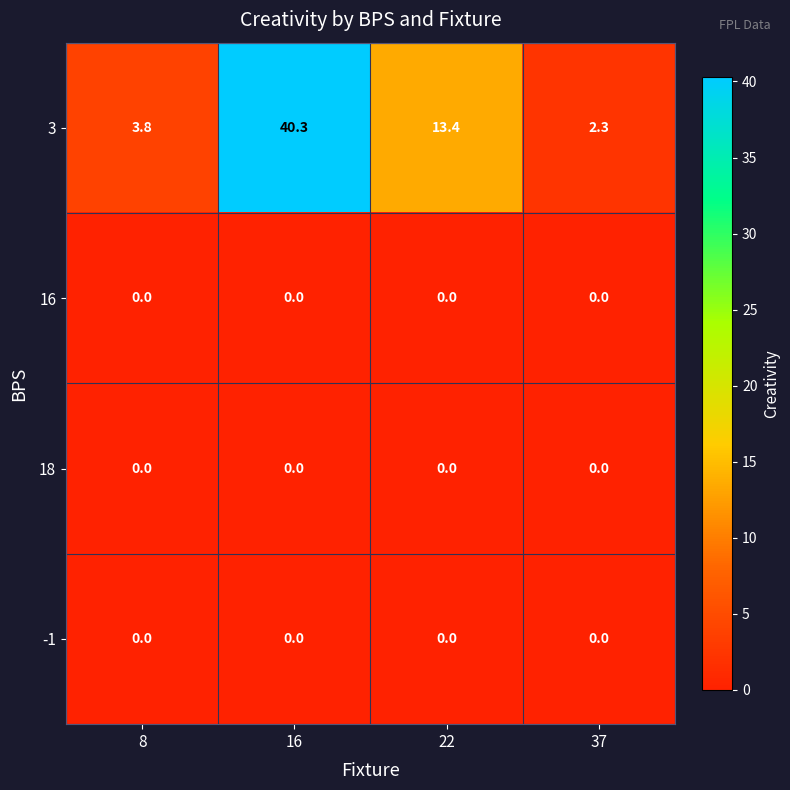

Reading left to right, transcribe all the data shown in this chart.

3: 3.8	40.3	13.4	2.3
16: 0.0	0.0	0.0	0.0
18: 0.0	0.0	0.0	0.0
-1: 0.0	0.0	0.0	0.0